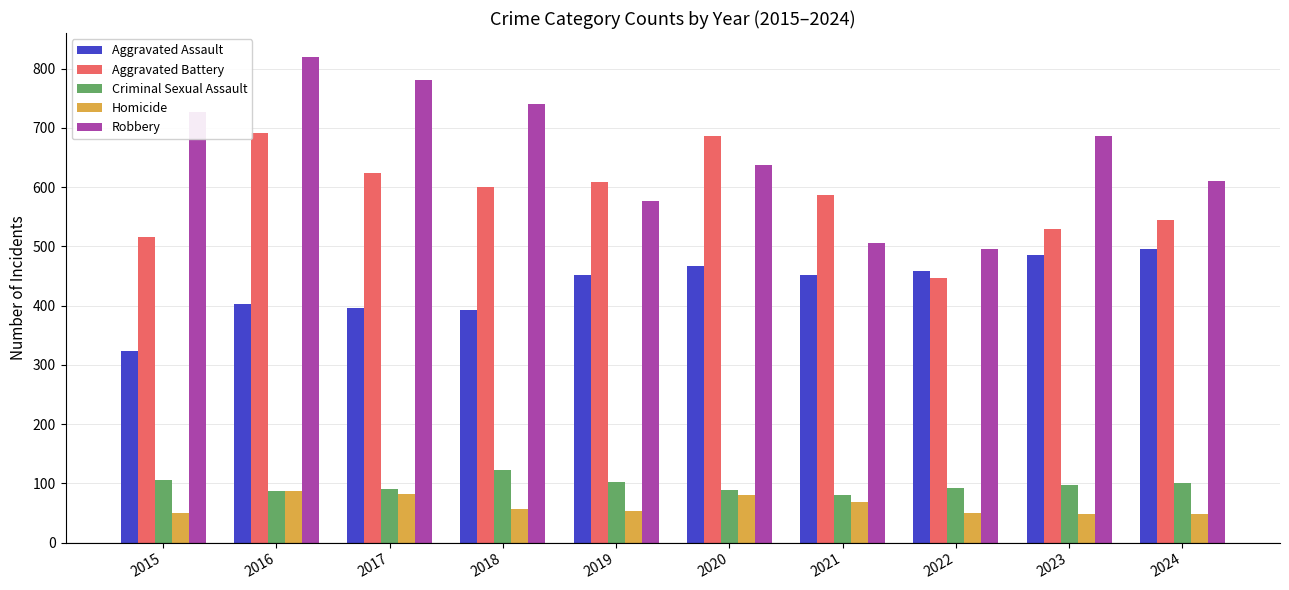

Is it true that Criminal Sexual Assault equals 65 at 2019?

False